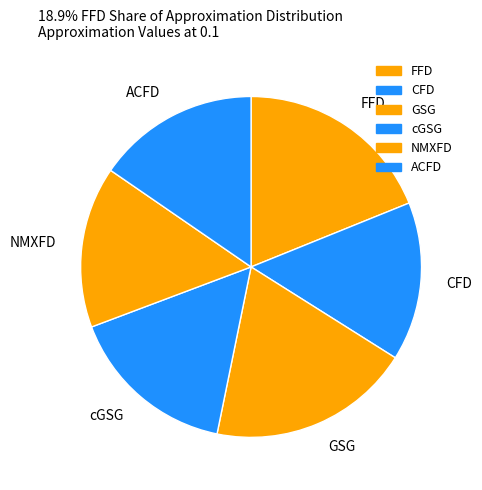

Combined, do cGSG and NMXFD account for over 50%?

No